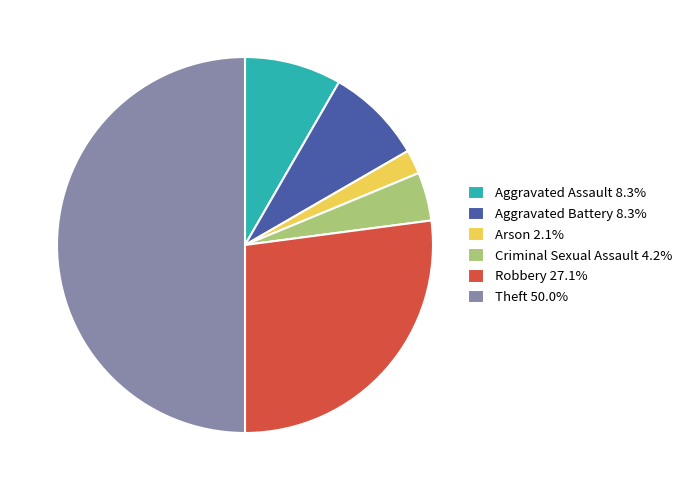

Is Arson the majority of the pie?

No